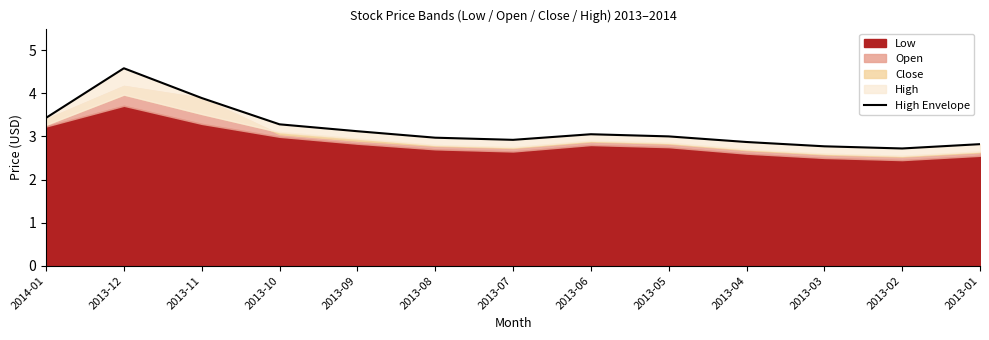

How many points are higher than both their immediate neighbors (excluding endpoints)?

2